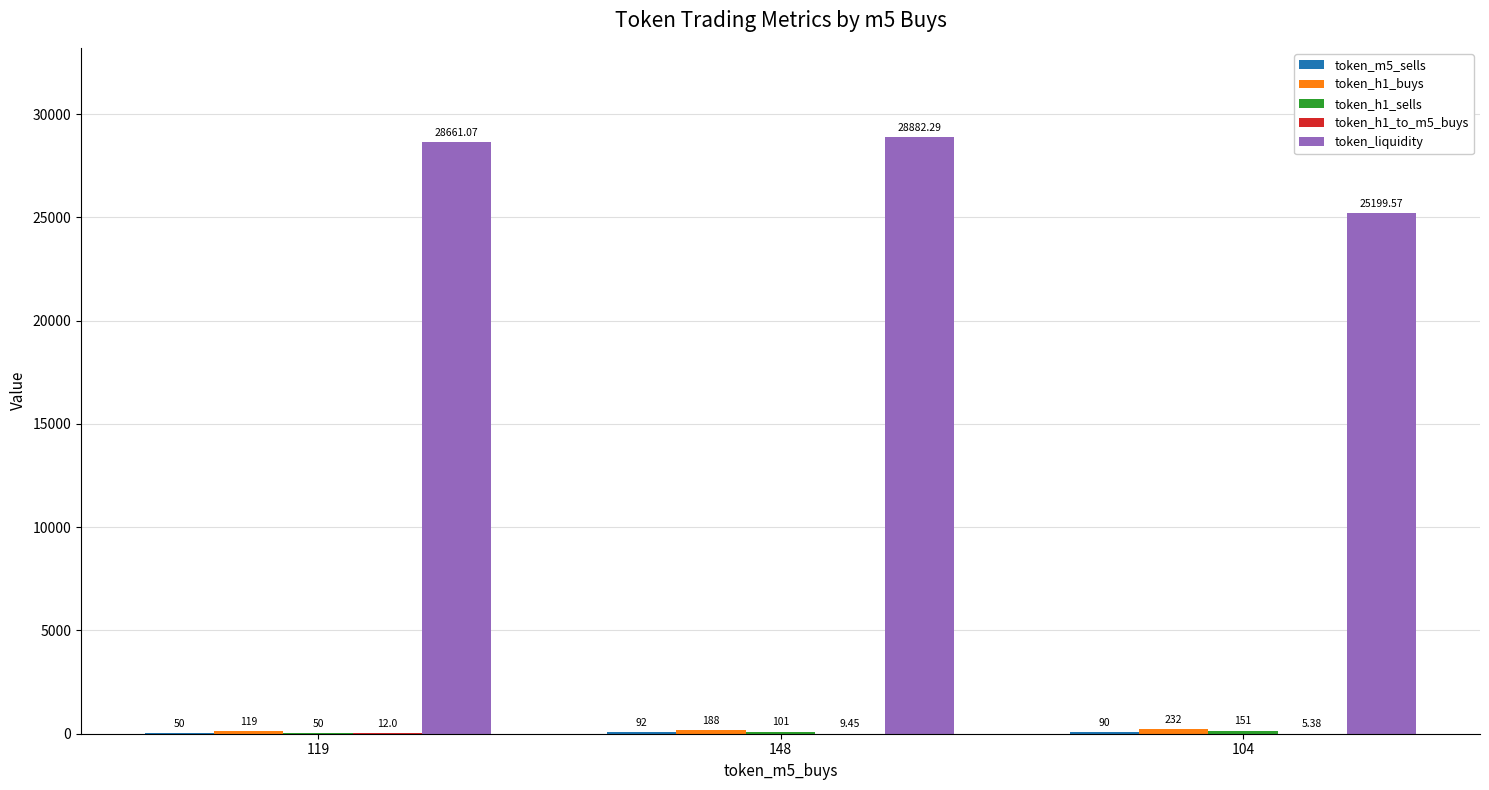

At which category is the sum across all series the highest?

148